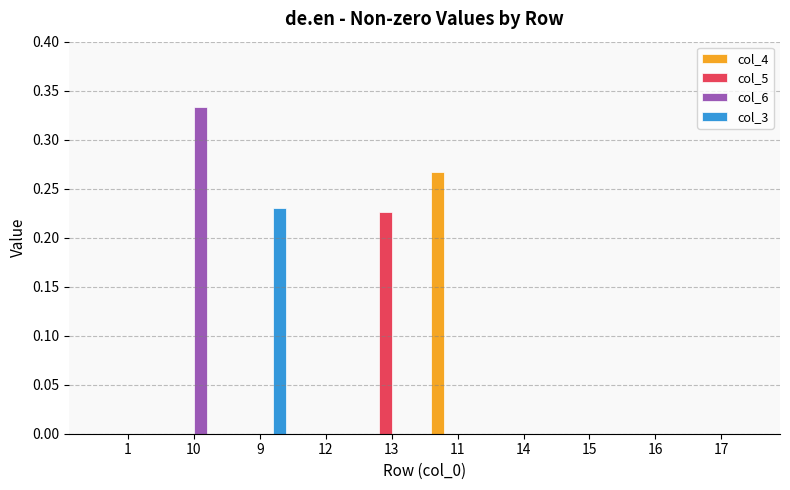

At which category is the sum across all series the highest?

10